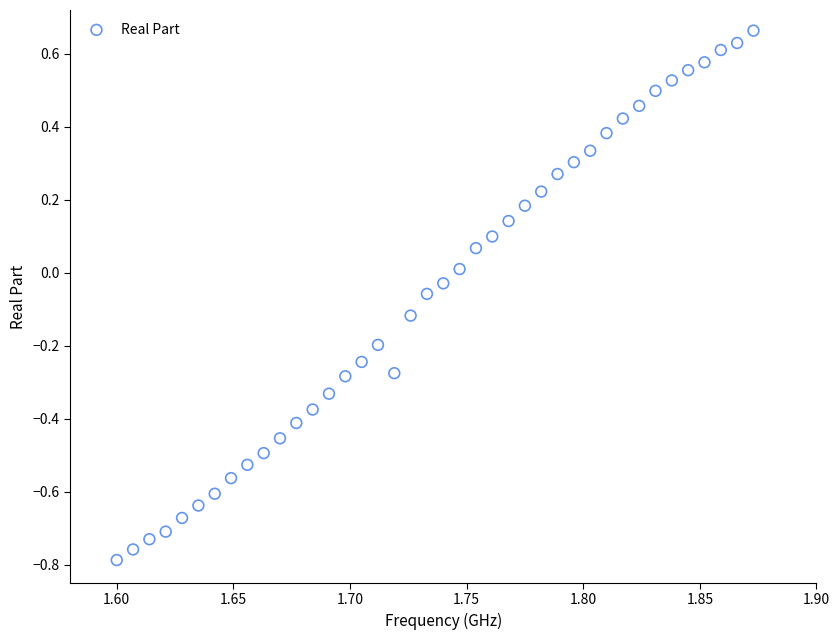

What is the range of Y values (max minus min)?

1.5